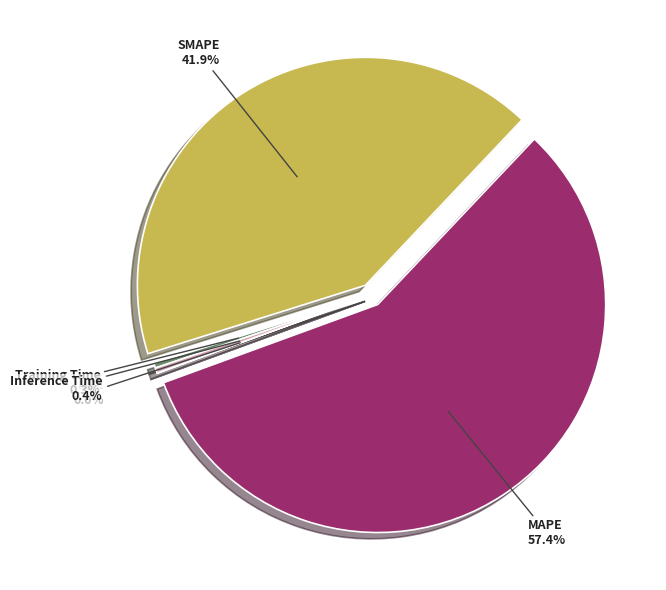

To the nearest percent, what is the difference between the largest and smallest slice percentages?

57%